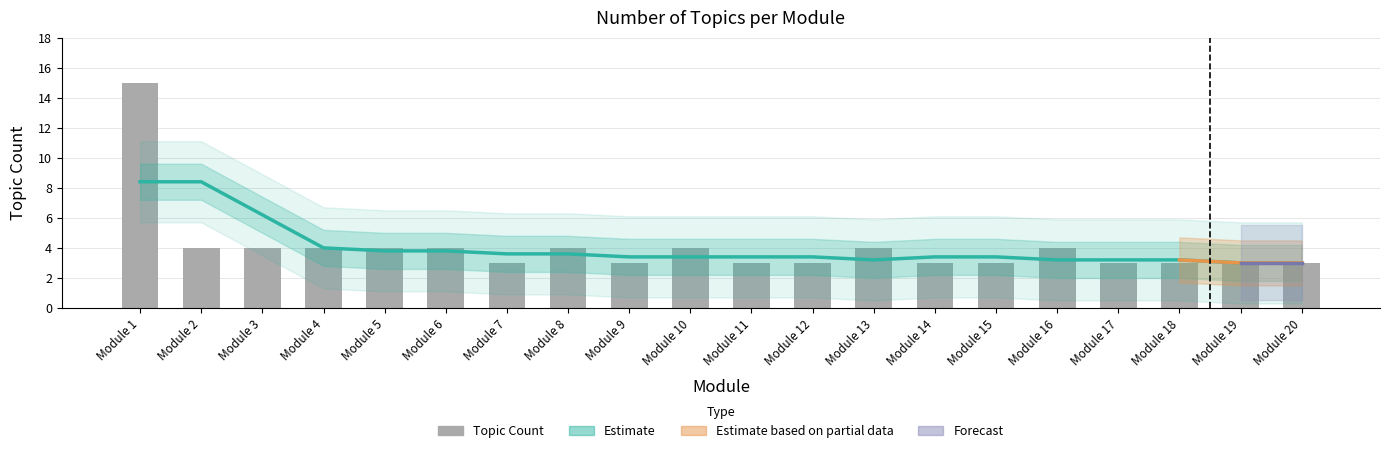

Reading right to left, what are all the values shown in this chart?

Estimate: Module 20=3.0	Module 19=3.0	Module 18=3.2	Module 17=3.2	Module 16=3.2	Module 15=3.4	Module 14=3.4	Module 13=3.2	Module 12=3.4	Module 11=3.4	Module 10=3.4	Module 9=3.4	Module 8=3.6	Module 7=3.6	Module 6=3.8	Module 5=3.8	Module 4=4.0	Module 3=6.2	Module 2=8.4	Module 1=8.4
Topic Count: Module 20=3.0	Module 19=3.0	Module 18=3.0	Module 17=3.0	Module 16=4.0	Module 15=3.0	Module 14=3.0	Module 13=4.0	Module 12=3.0	Module 11=3.0	Module 10=4.0	Module 9=3.0	Module 8=4.0	Module 7=3.0	Module 6=4.0	Module 5=4.0	Module 4=4.0	Module 3=4.0	Module 2=4.0	Module 1=15.0